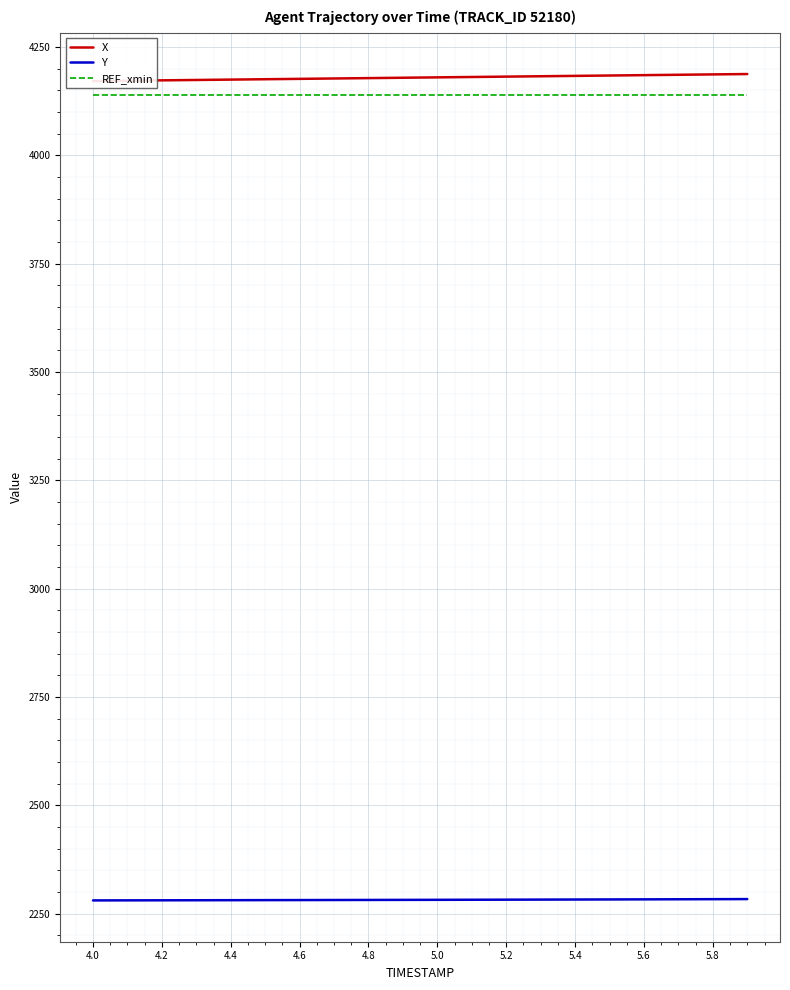

The value of Y at 5.8 is 2283.7. True or false?

True